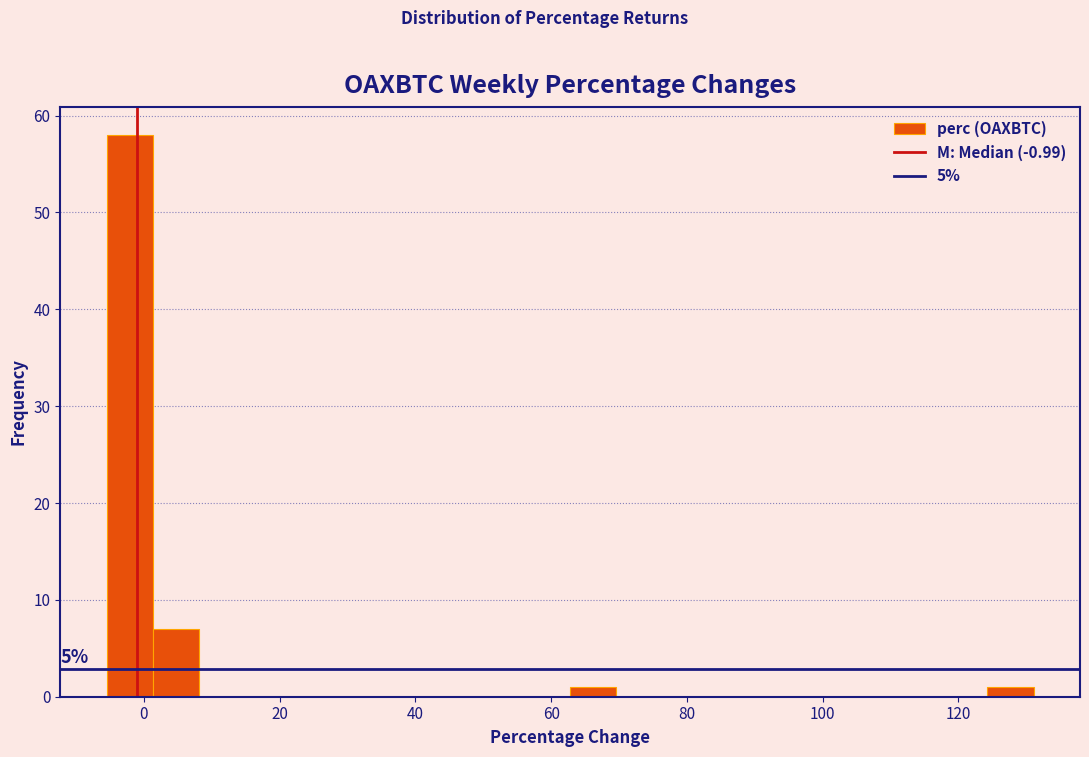

Around what value on the x-axis is the tallest bar? Give the approximate position of its centre, as read against the axis.

-2